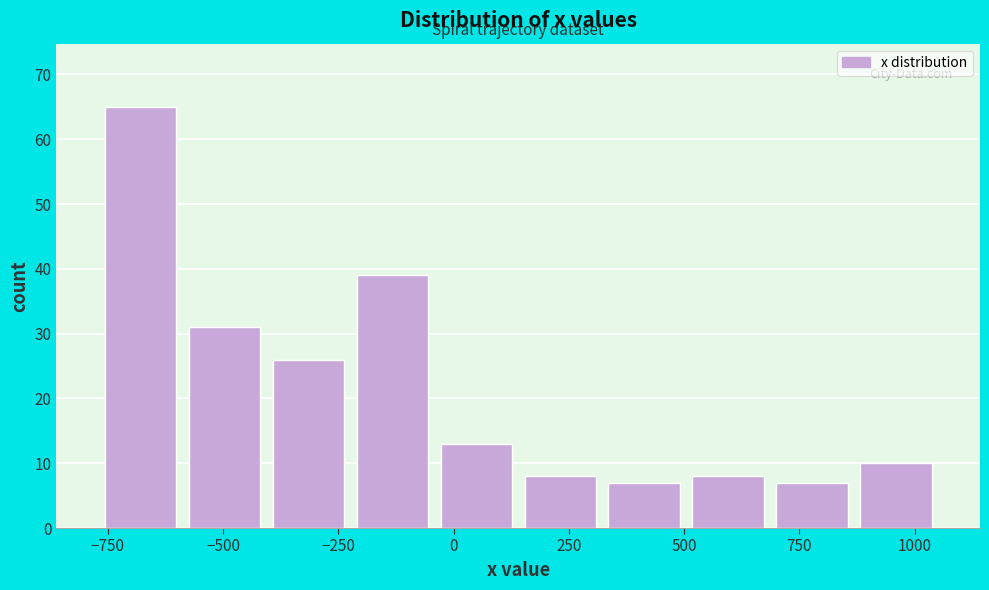

Read against the x-axis, roughly where is the centre of the tallest bar?

-700